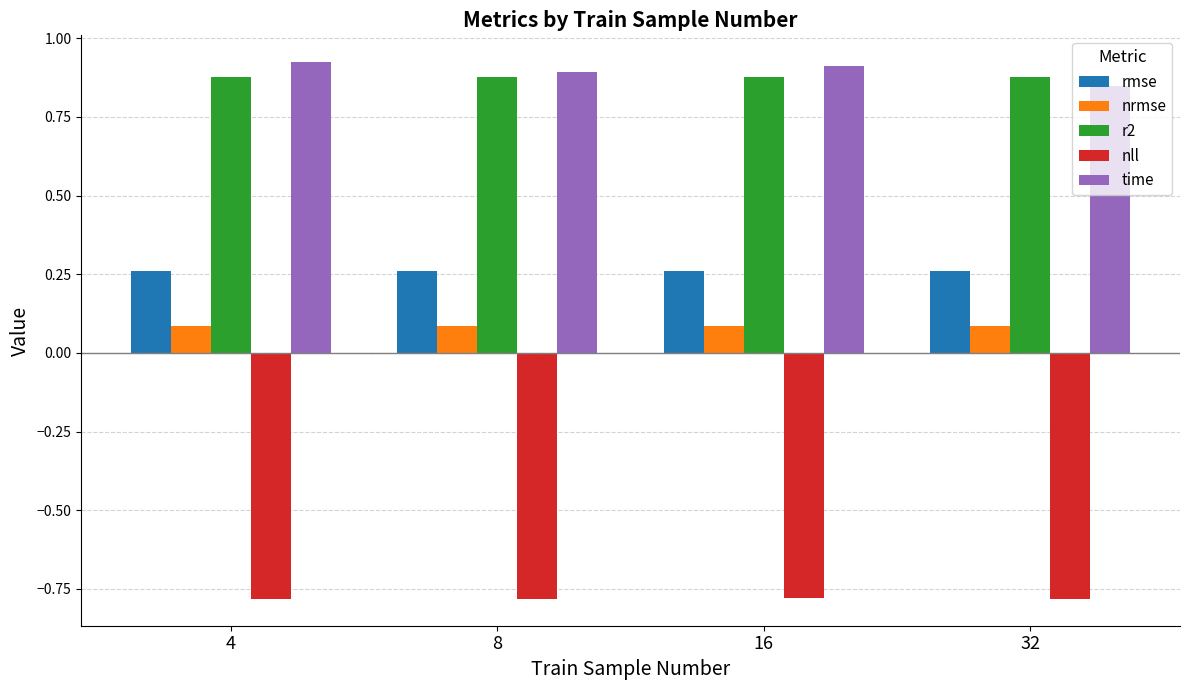

How many groups of bars are there?

4